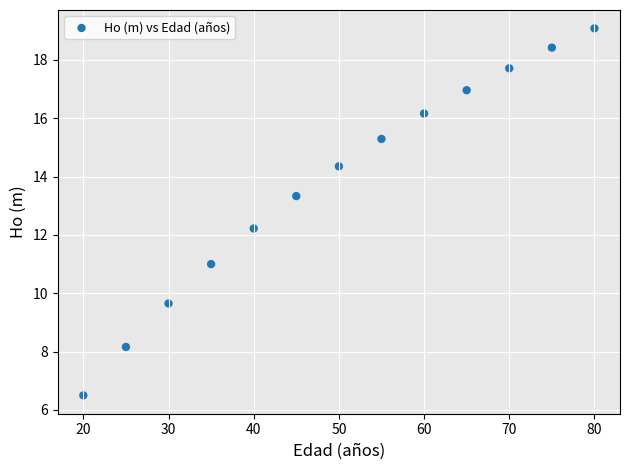

What Y value in the scatter plot is closest to 12?

12.2